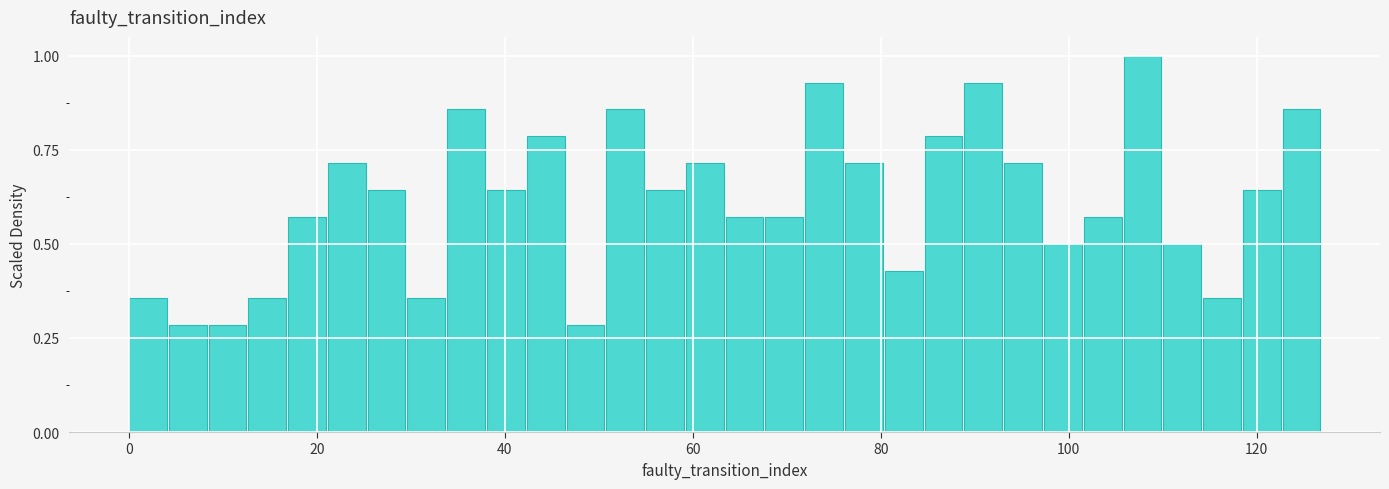

Around what value on the x-axis is the tallest bar? Give the approximate position of its centre, as read against the axis.

108